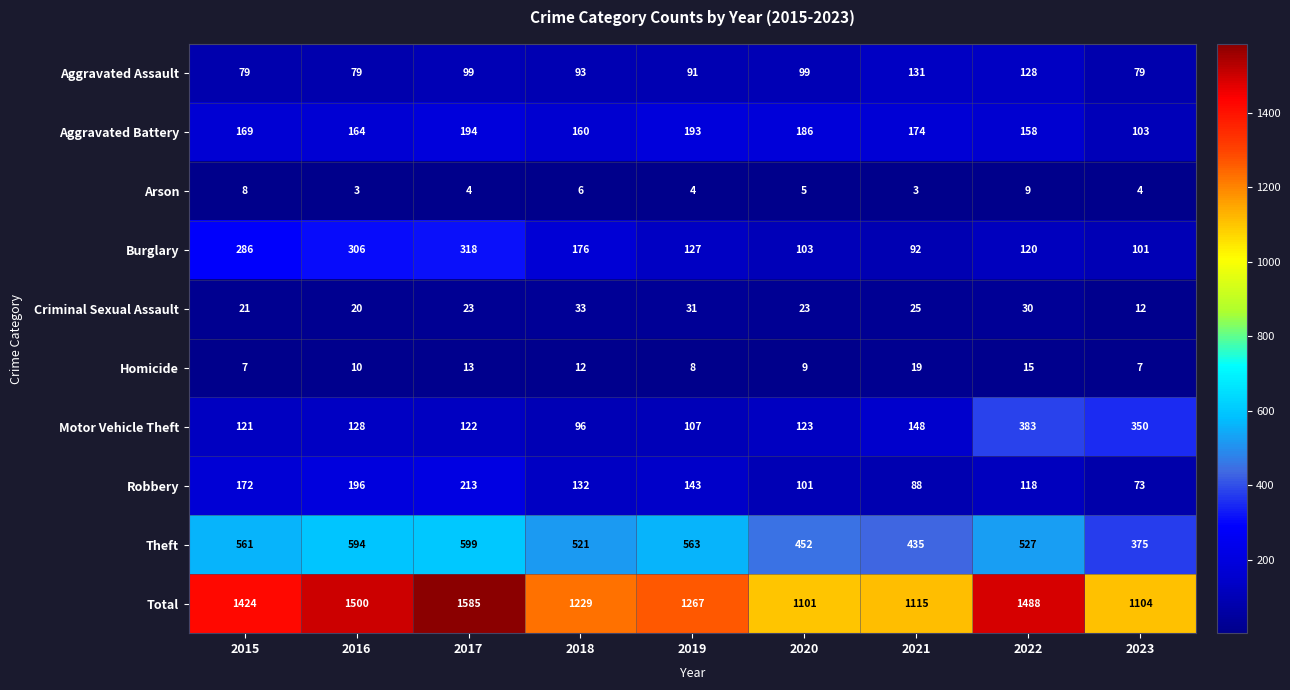

Which series has the largest range (max minus min)?

Total